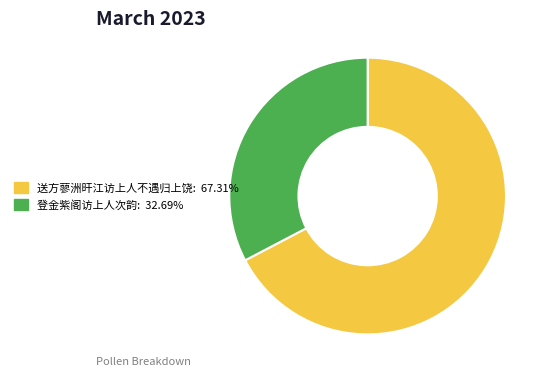

What is the majority slice?

送方蓼洲旰江访上人不遇归上饶